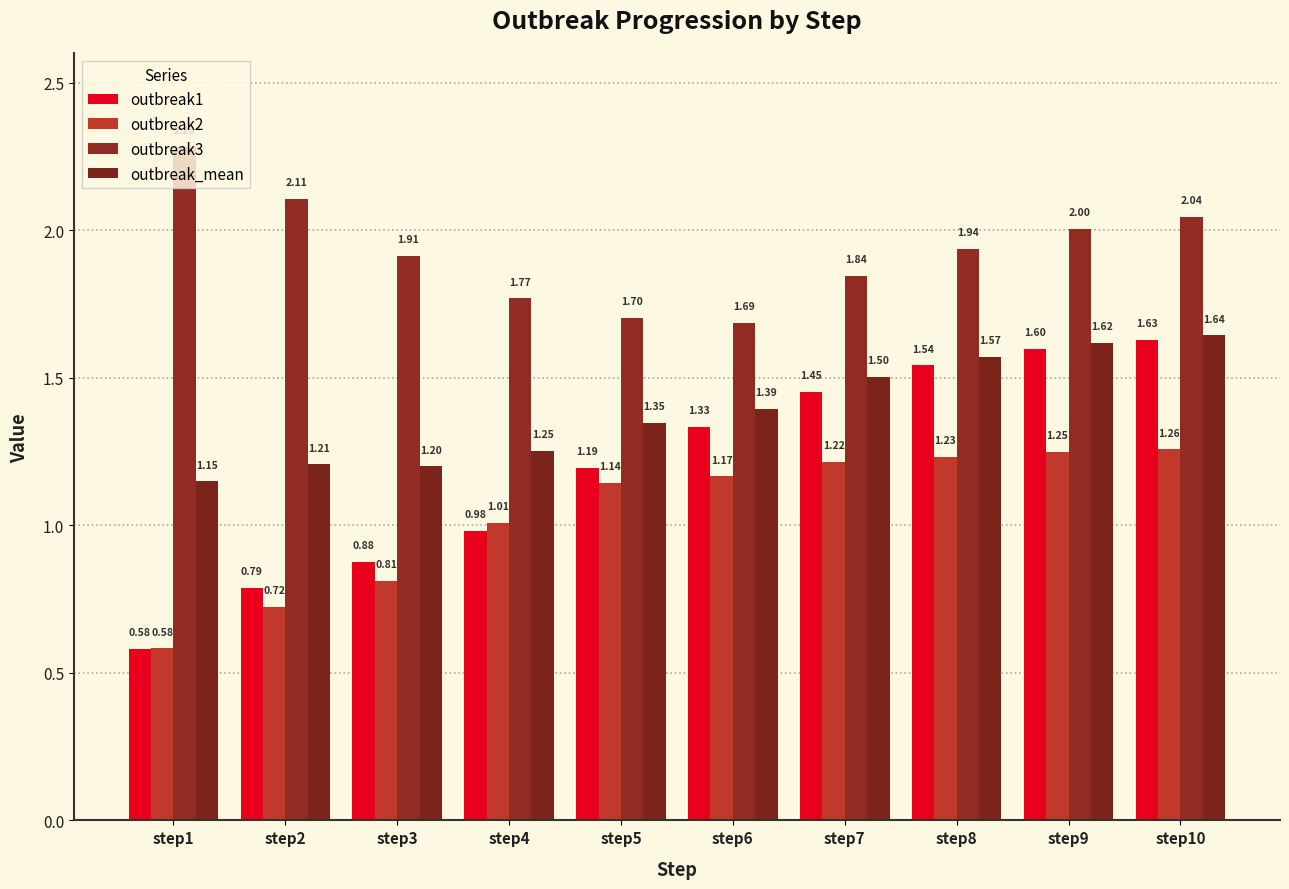

What is the total value across all series at step6?

5.6